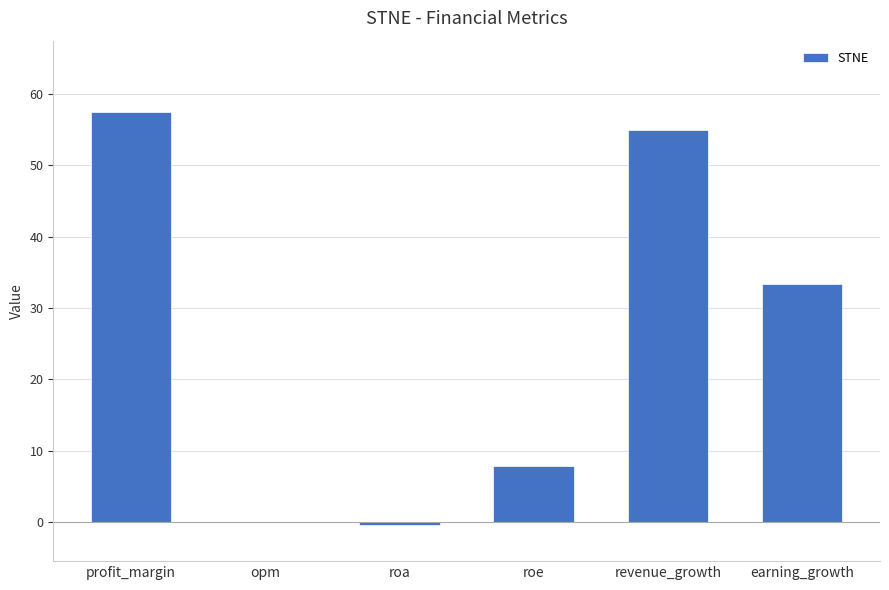

What is the sum of all values?

153.1